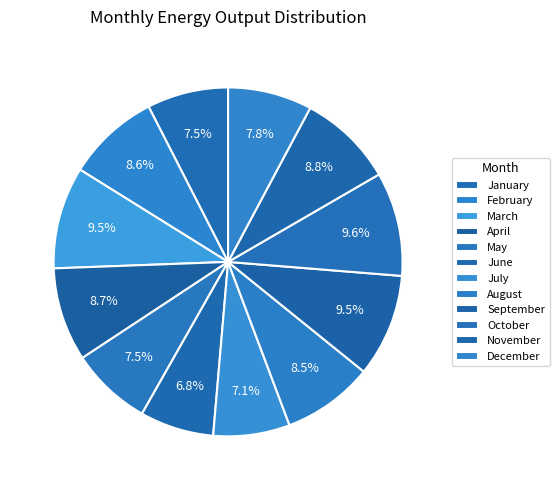

Count the number of slices in the pie.

12